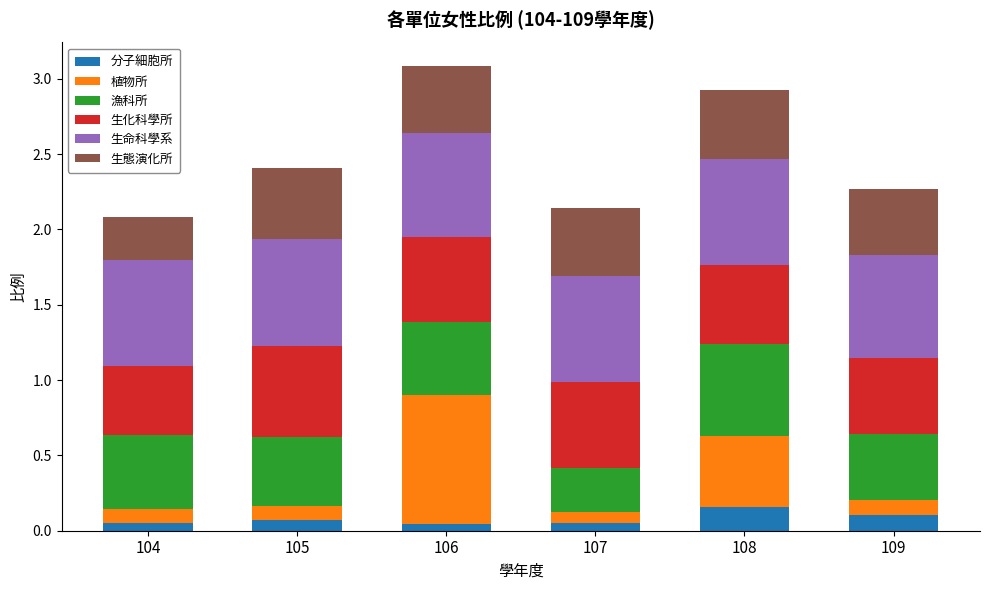

What is the total value across all series at 108?

2.9